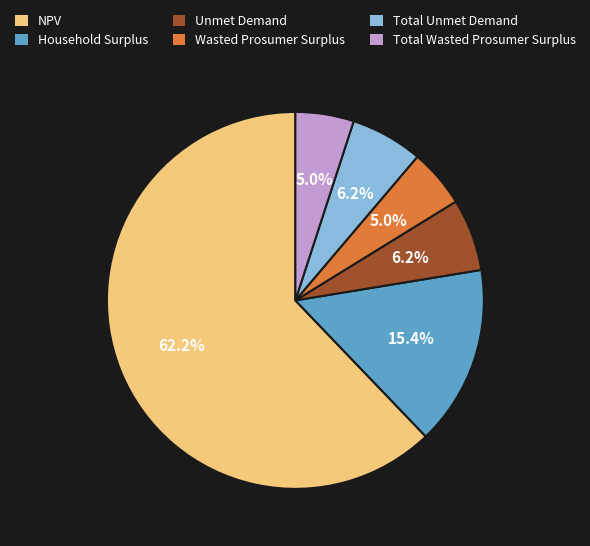

Which category has the biggest portion of the pie?

NPV